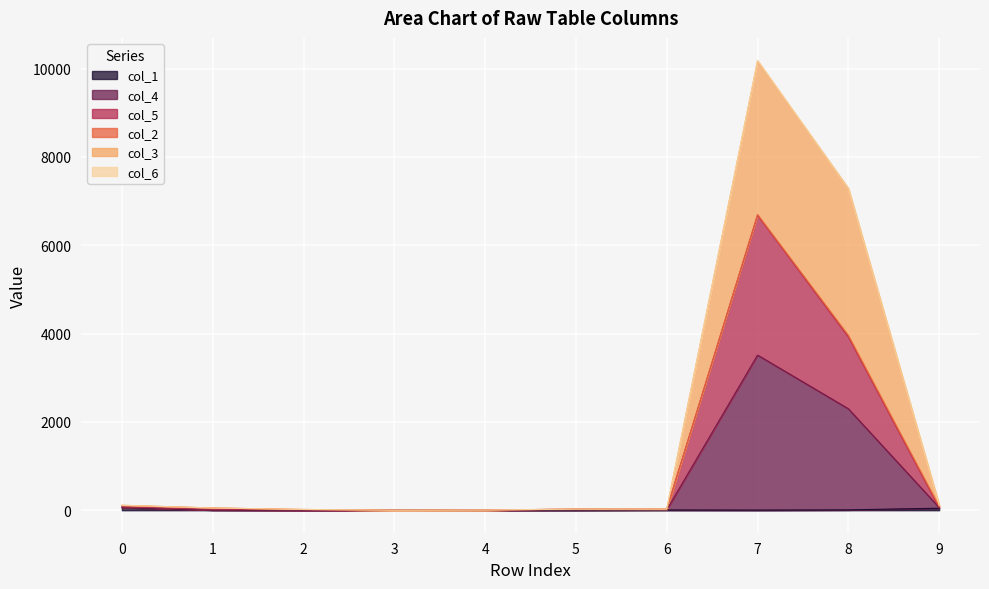

In col_5, how many points are higher than both neighbors (excluding endpoints)?

1